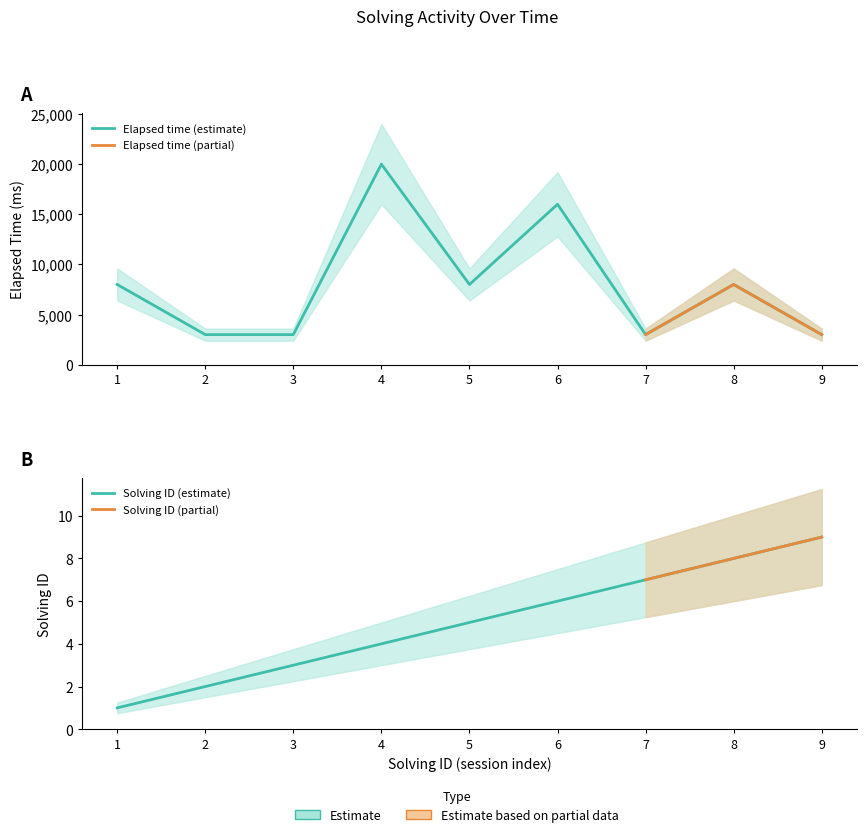

What is the difference between the maximum and minimum values in the solving_id series?

8